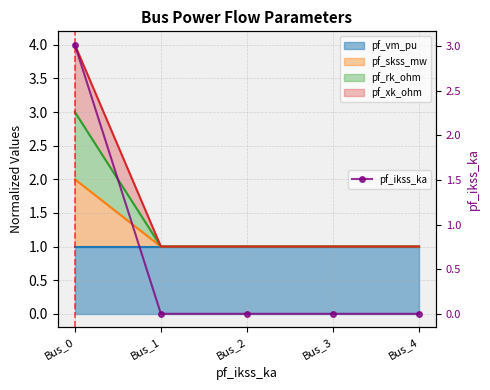

How many lines are shown in the chart?

1